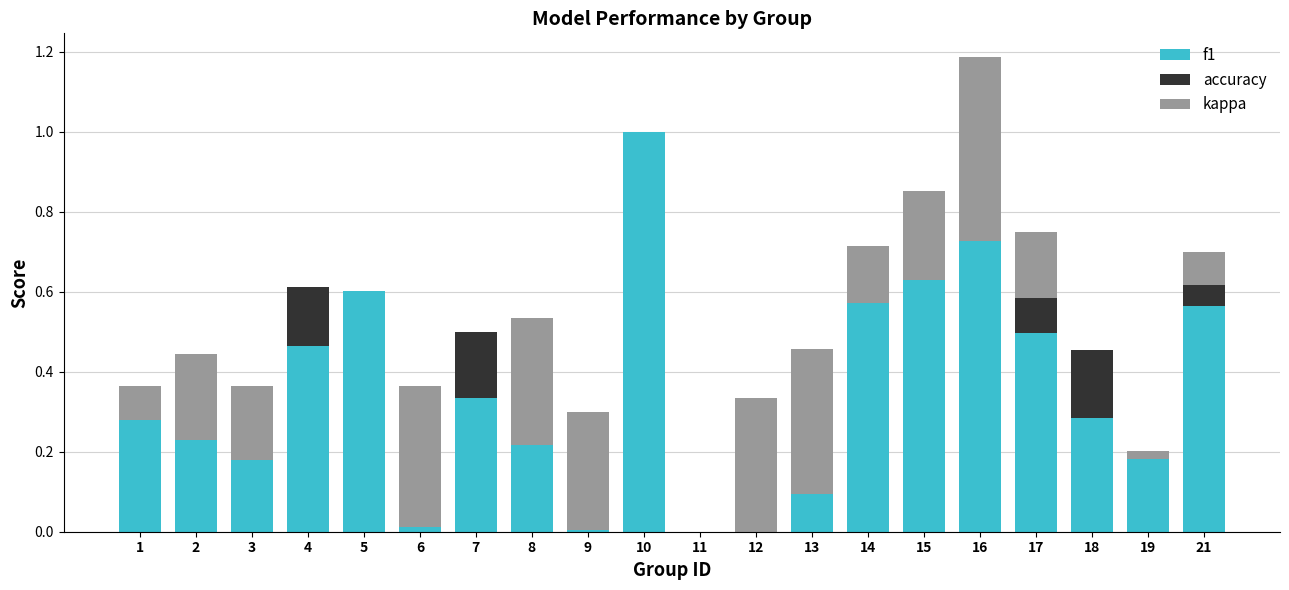

Which series changed the most between 7 and 14?

f1